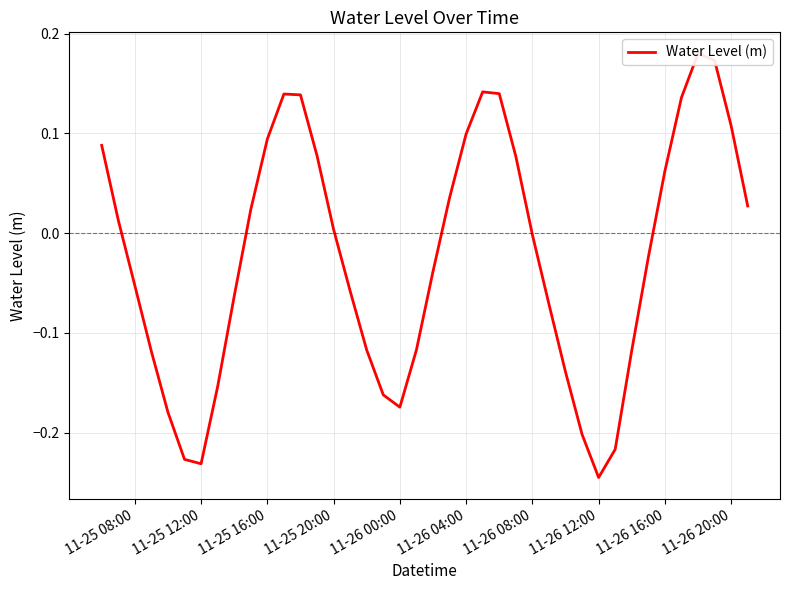

Which has a higher value, 11-26 04:00 or 11-26 00:00?

11-26 04:00